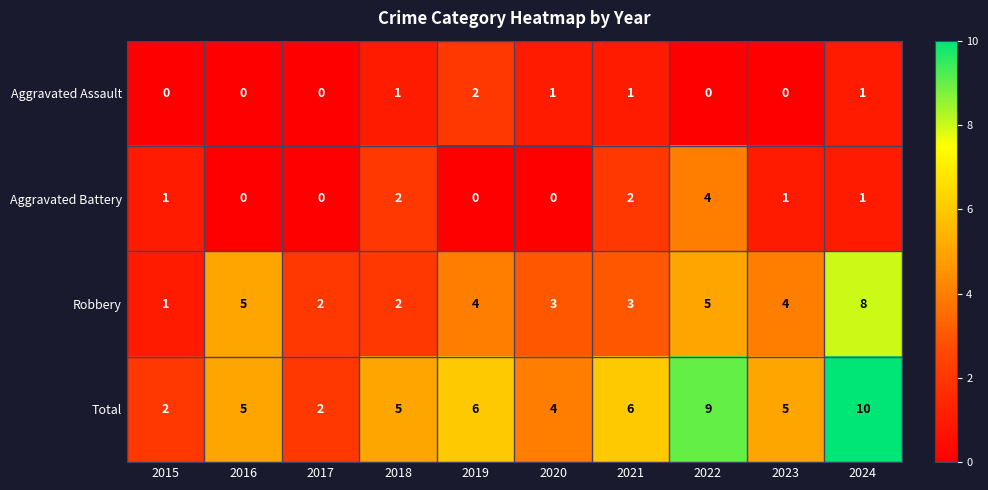

What is the difference between the highest and lowest values at 2017?

2